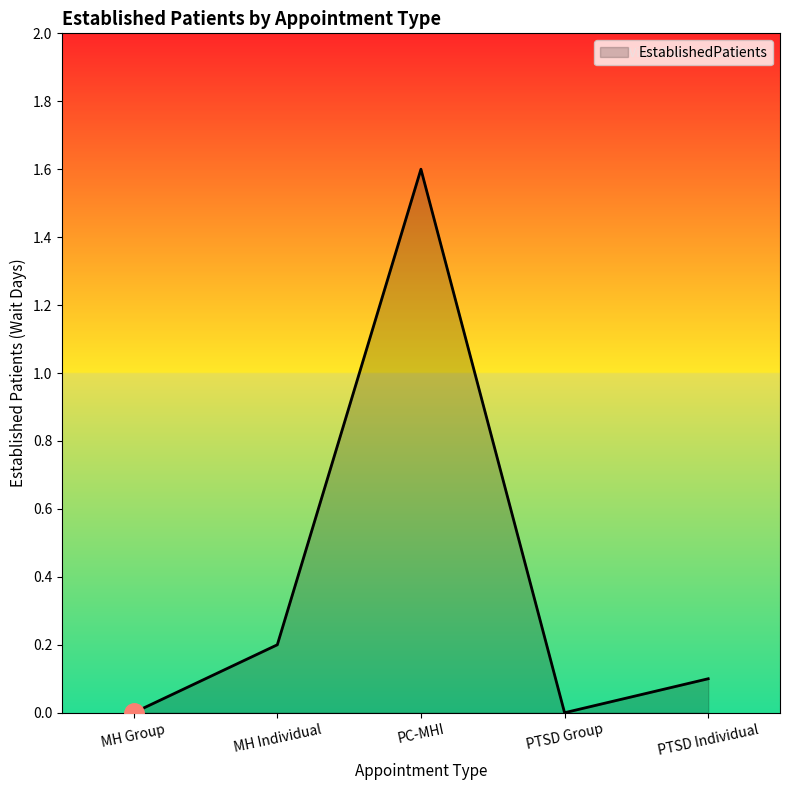

Reading left to right, what are all the values shown in this chart?

0.0	0.2	1.6	0.0	0.1